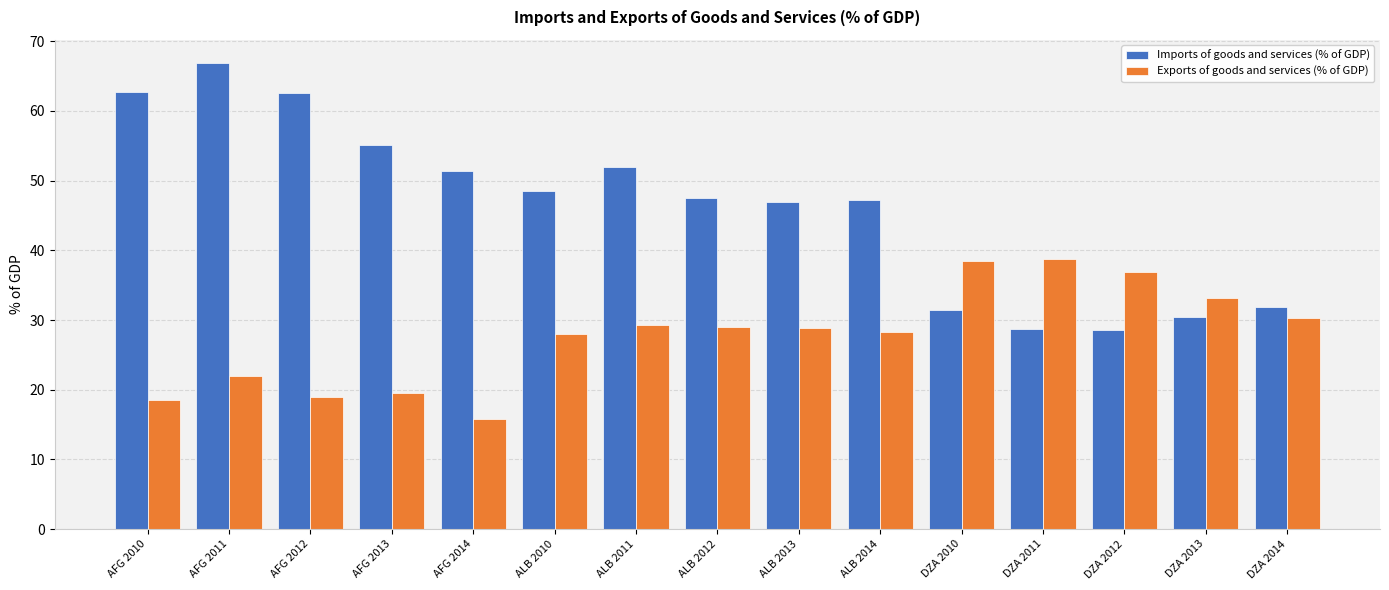

At how many categories does at least one series exceed 36?

13